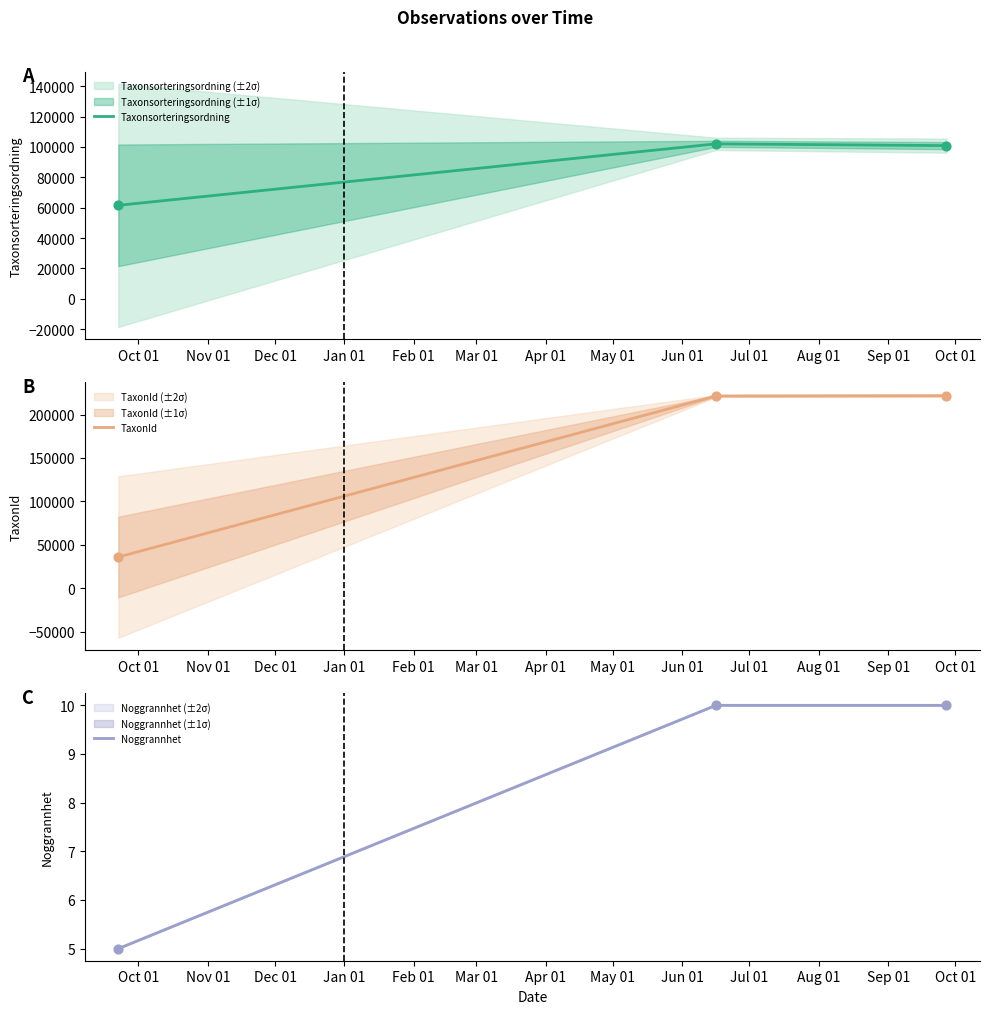

Which series contains the highest Y value?

TaxonId